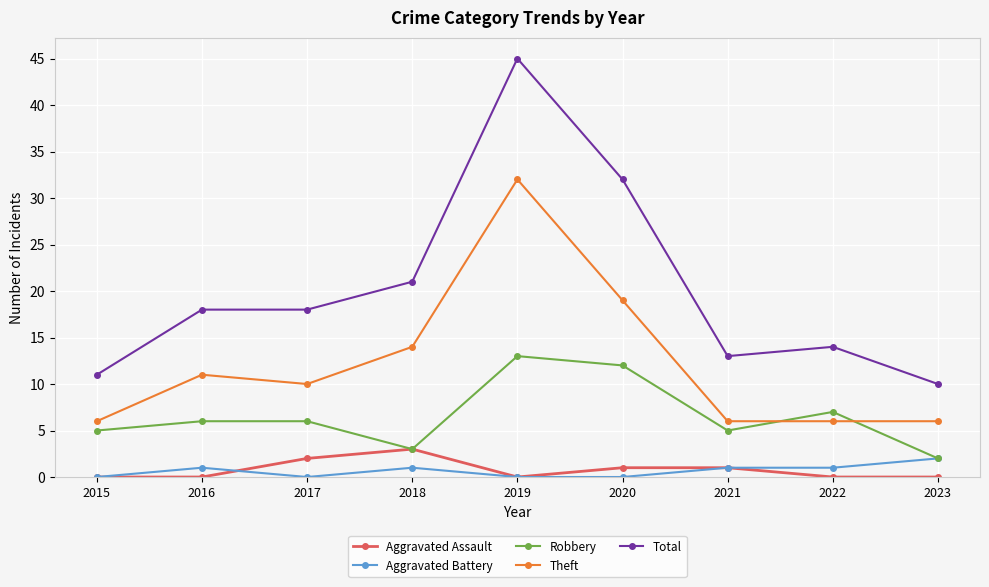

What is the difference between the Aggravated Assault values at 2022 and 2020?

1